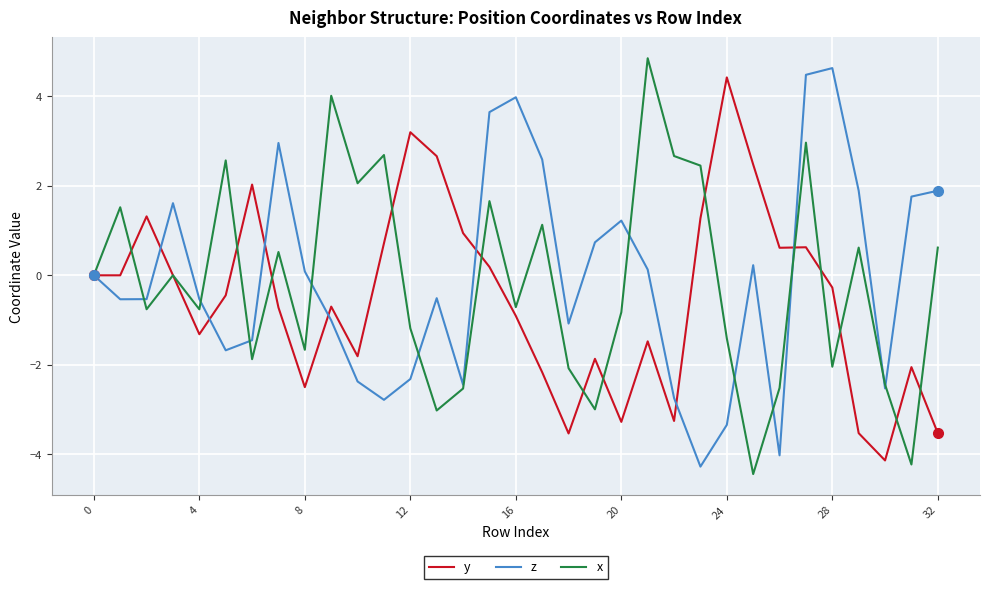

What is the minimum value for y?

-4.1